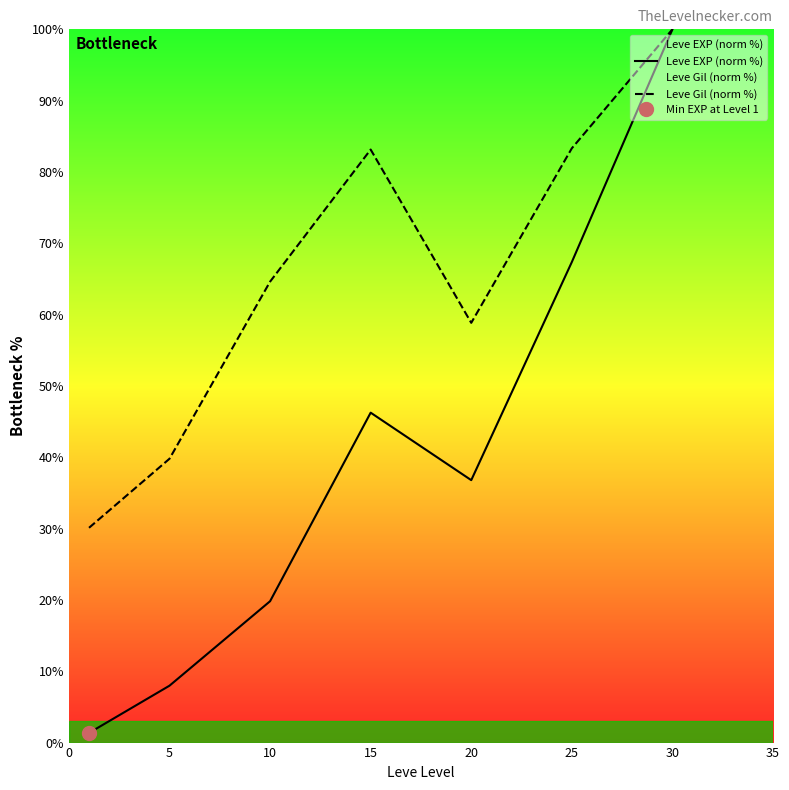

The Leve Gil (norm %) series shows 83.3 at 25. True or false?

True